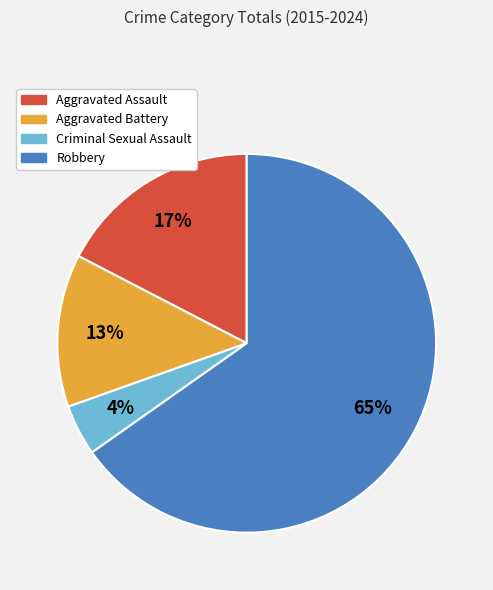

Which slice represents more than half of the pie?

Robbery